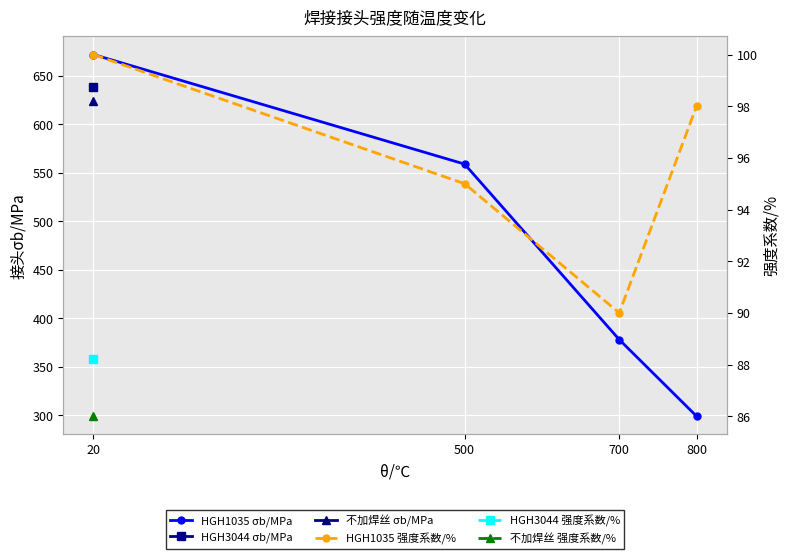

Between 20 and 500, which is larger?

20